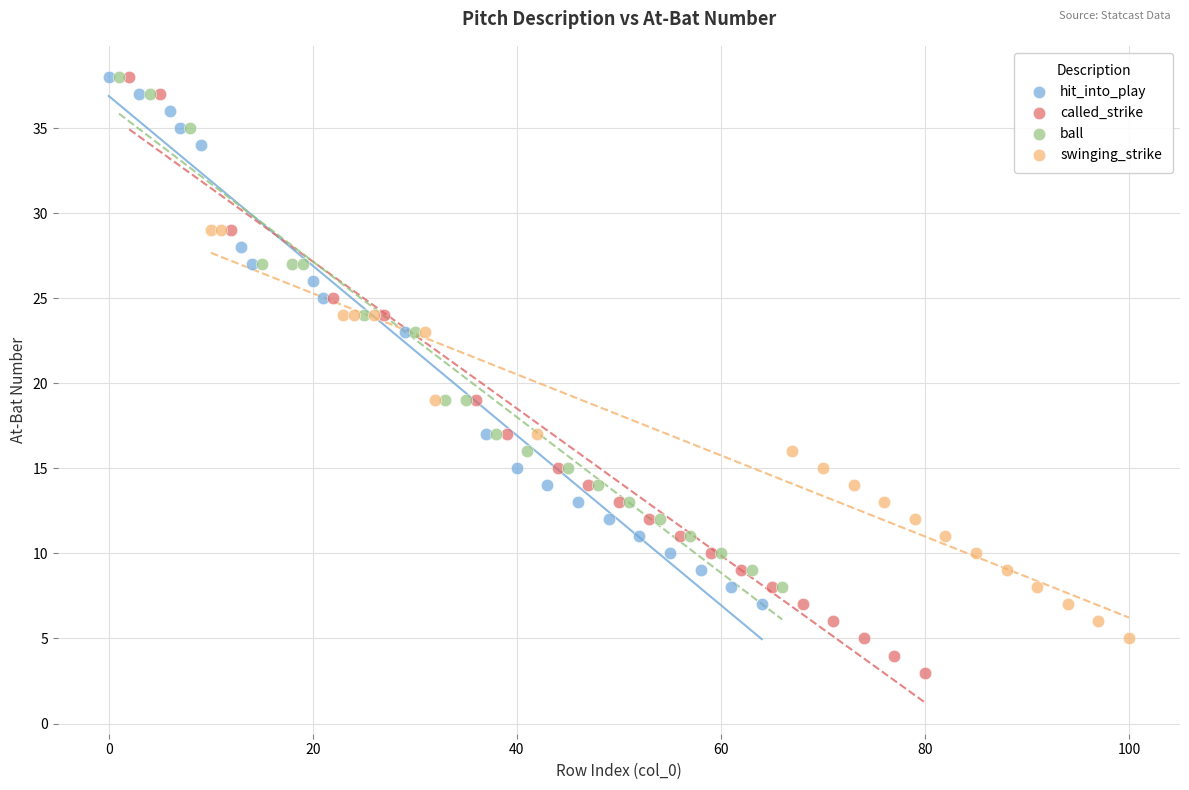

Which series contains the lowest Y value?

called_strike